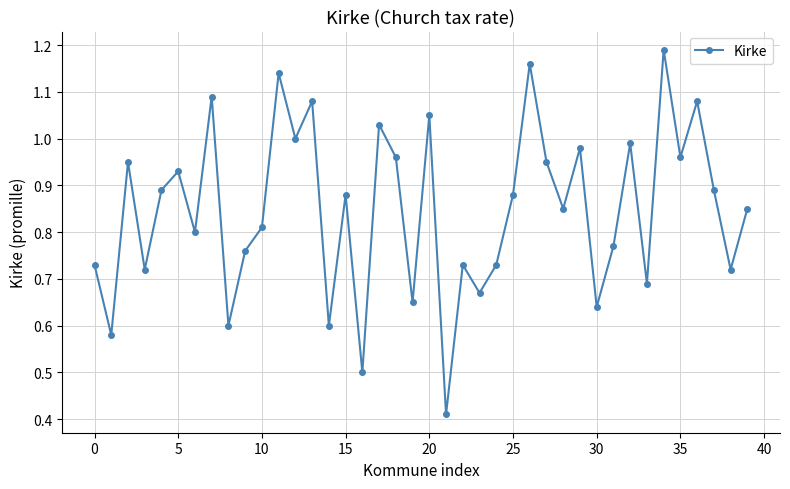

How many points are higher than both their immediate neighbors (excluding endpoints)?

14